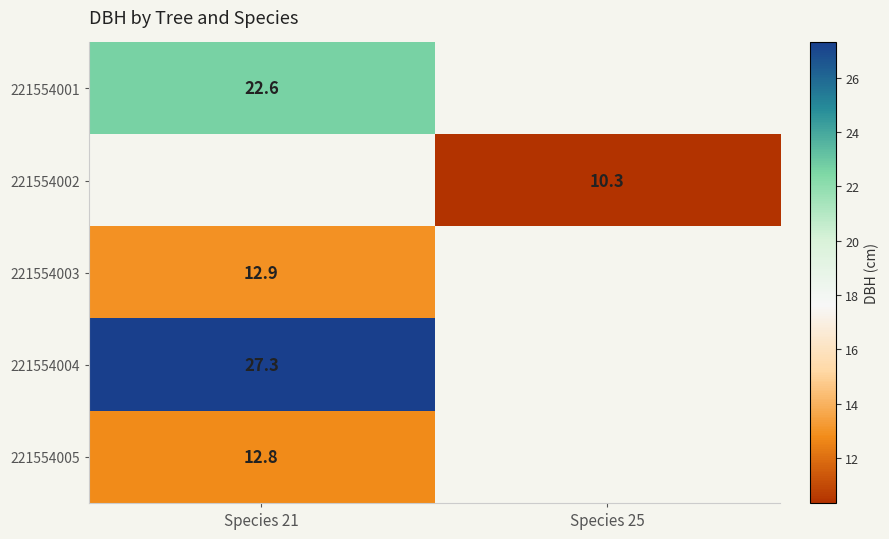

True or false: 221554001 has a value of 22.6 at Species 21.

True